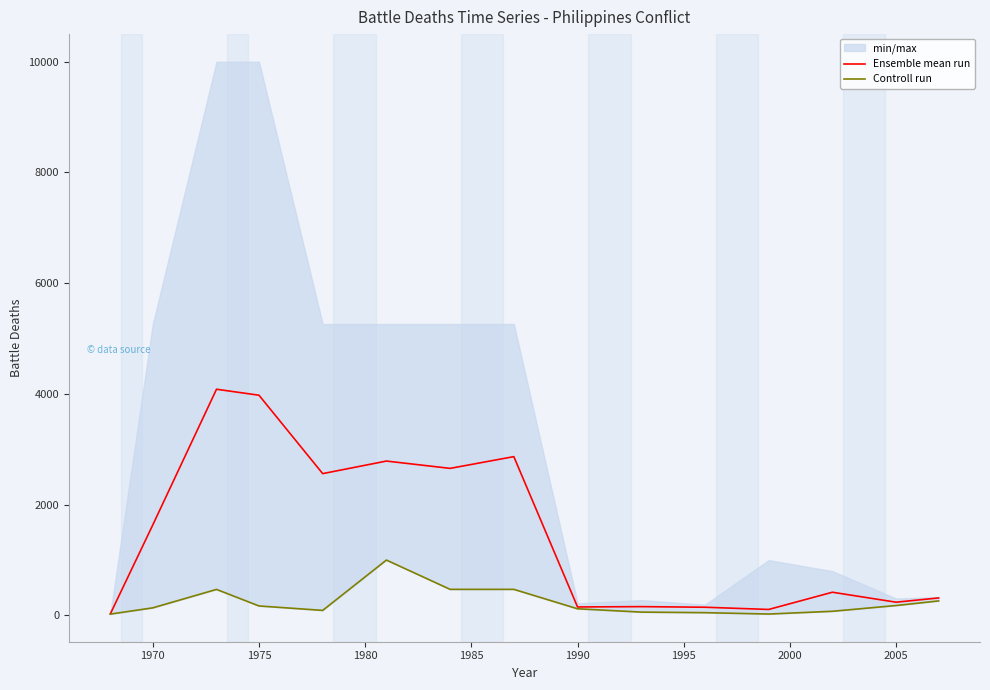

Is it true that Ensemble mean run equals 1635 at 1970?

True